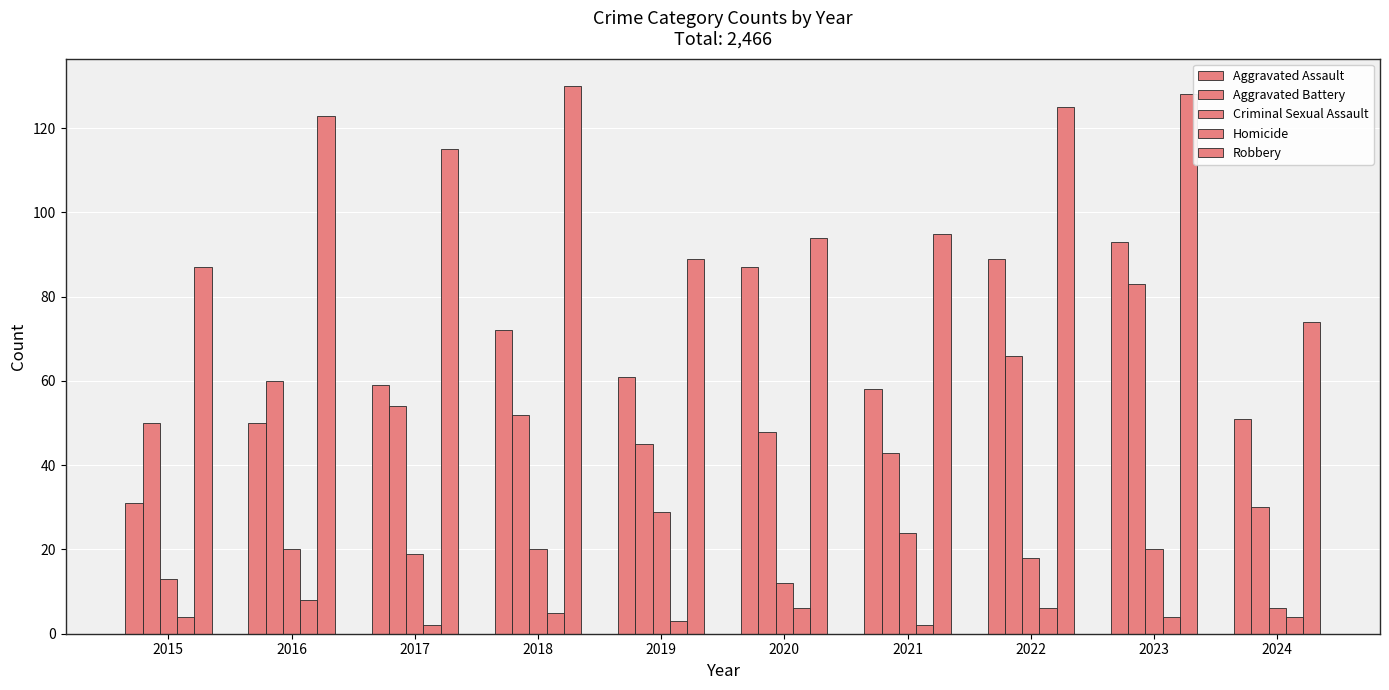

Count the number of data series in this chart.

5